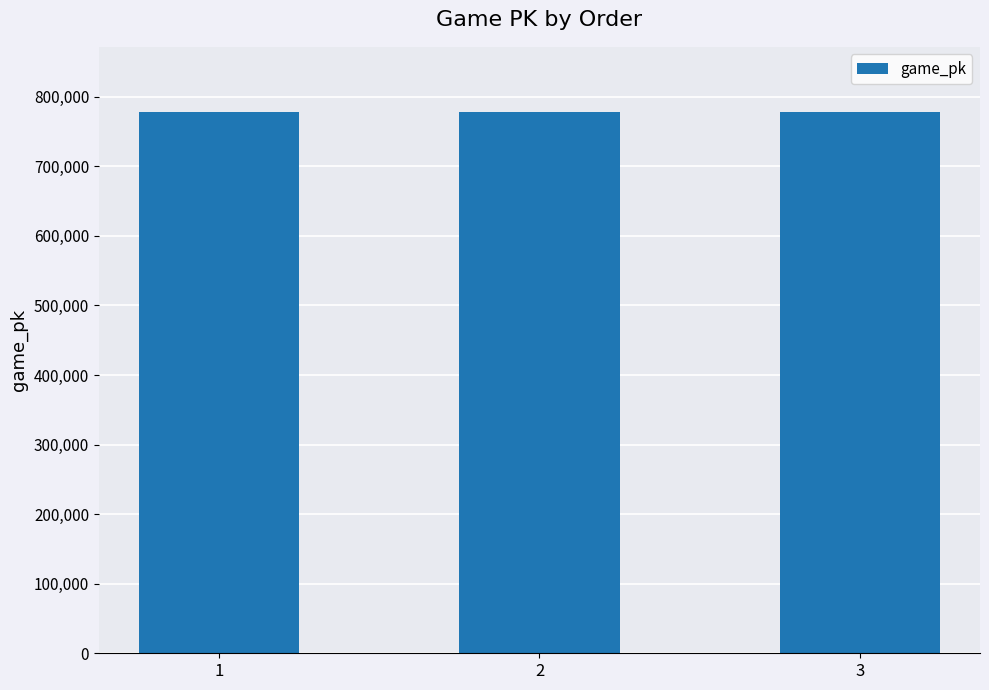

True or false: the data shows 778346 at 3.

True